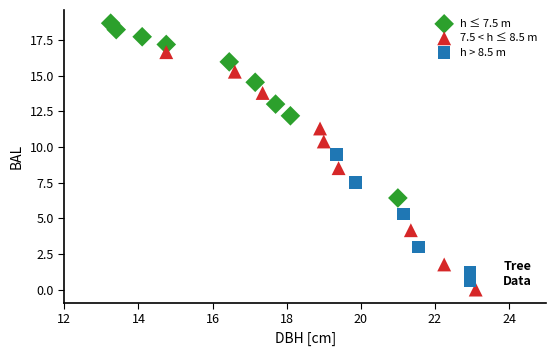

Which series reaches the maximum Y coordinate?

h ≤ 7.5 m